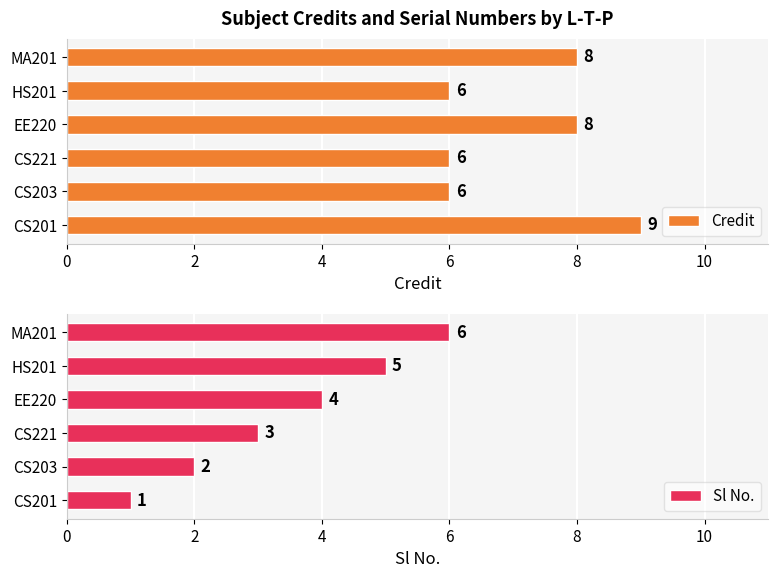

Where is Sl No. nearest to the value 3?

CS221